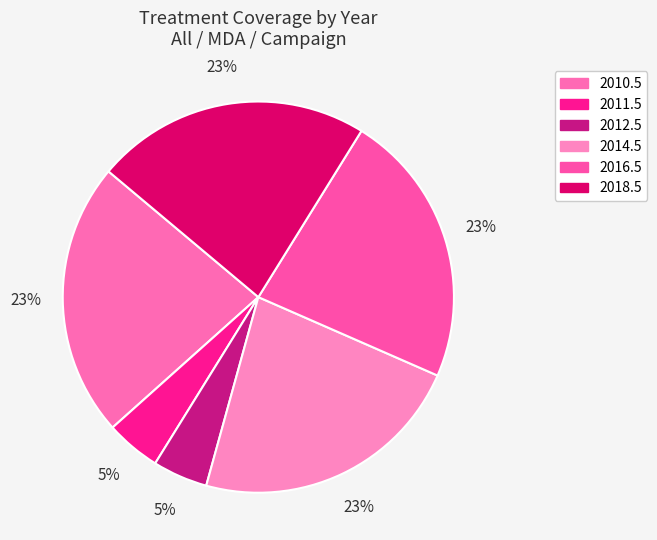

The 2018.5 slice represents 23% of the pie. True or false?

True